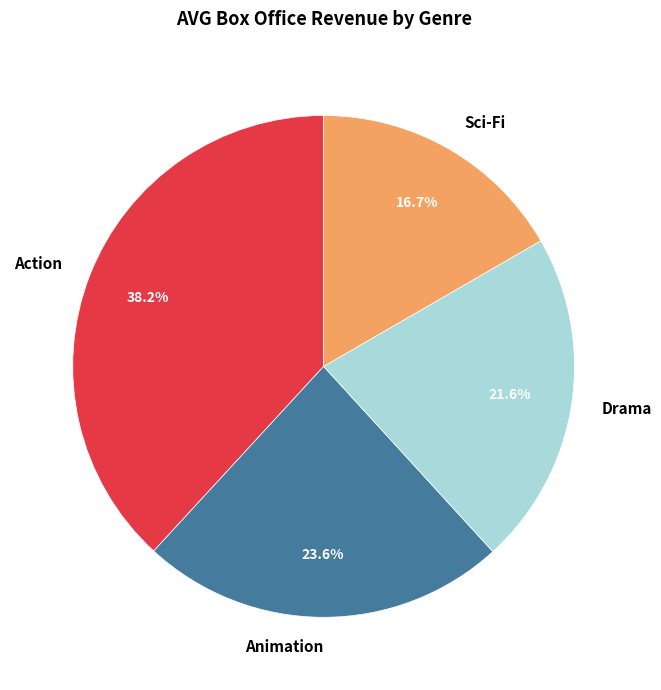

Count the number of slices in the pie.

4